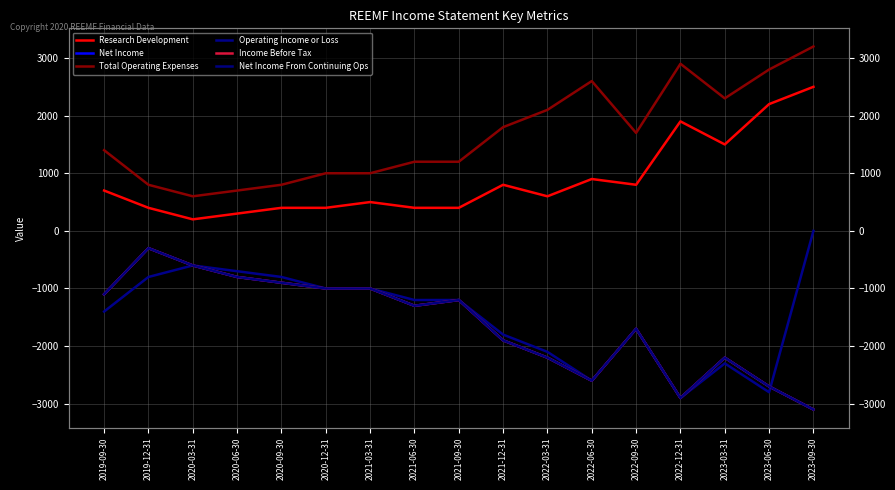

Does the chart display data point markers on the line(s)?

No